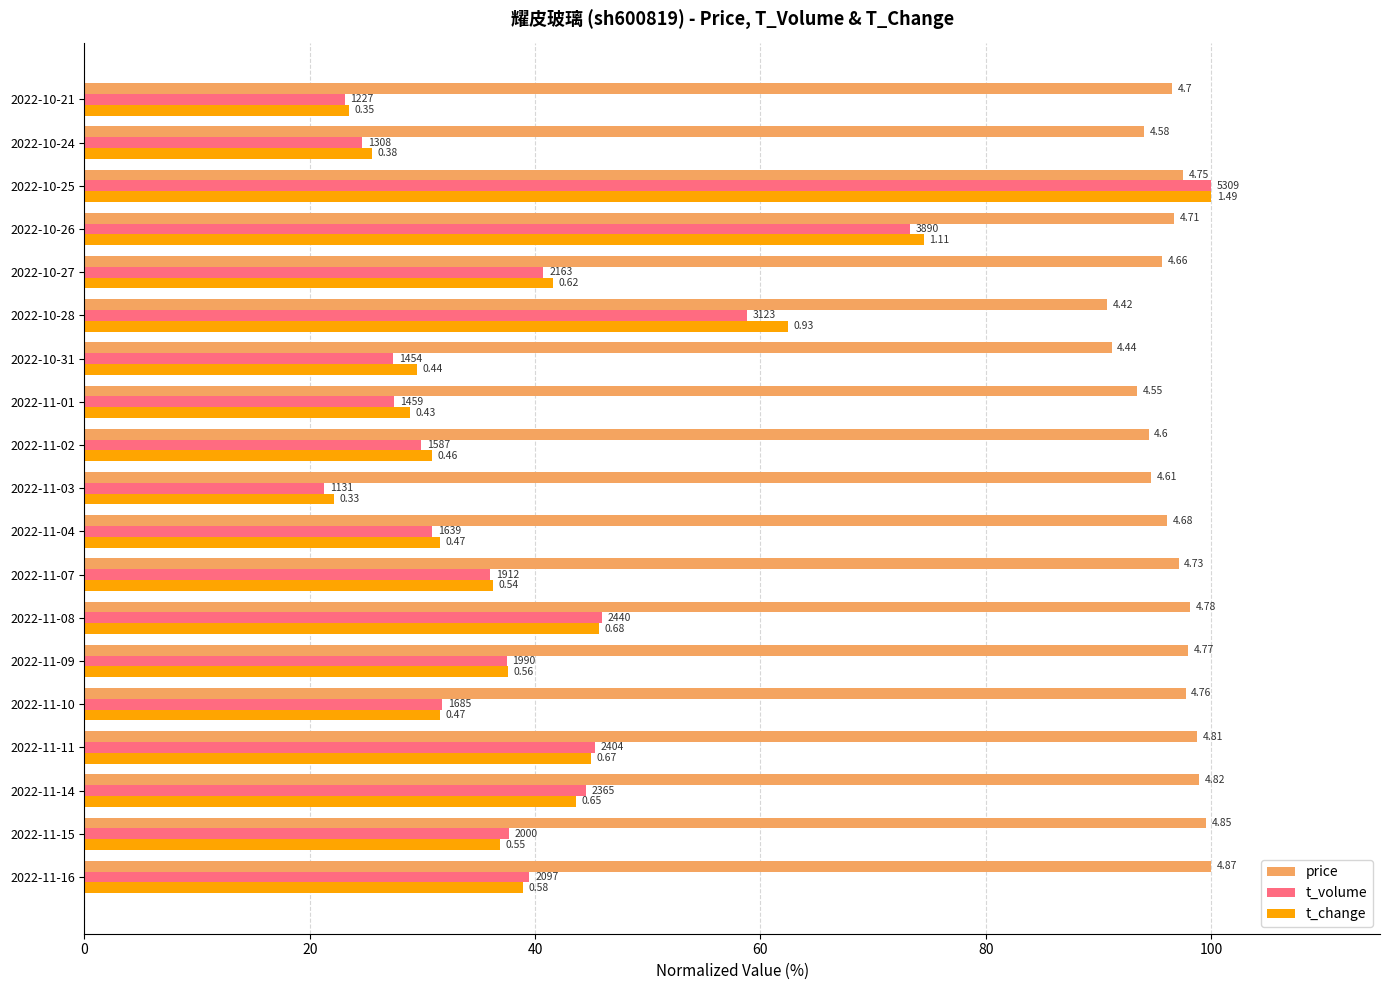

Reading left to right, extract all data points from this chart.

price: 100.0	99.6	99.0	98.8	97.7	97.9	98.2	97.1	96.1	94.7	94.5	93.4	91.2	90.8	95.7	96.7	97.5	94.0	96.5
t_volume: 39.5	37.7	44.5	45.3	31.7	37.5	46.0	36.0	30.9	21.3	29.9	27.5	27.4	58.8	40.7	73.3	100.0	24.6	23.1
t_change: 38.9	36.9	43.6	45.0	31.5	37.6	45.6	36.2	31.5	22.1	30.9	28.9	29.5	62.4	41.6	74.5	100.0	25.5	23.5